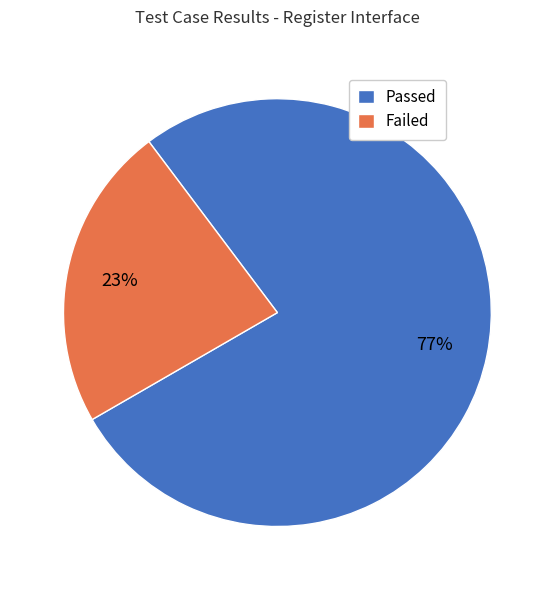

What percentage is the Passed slice, to the nearest percent?

77%